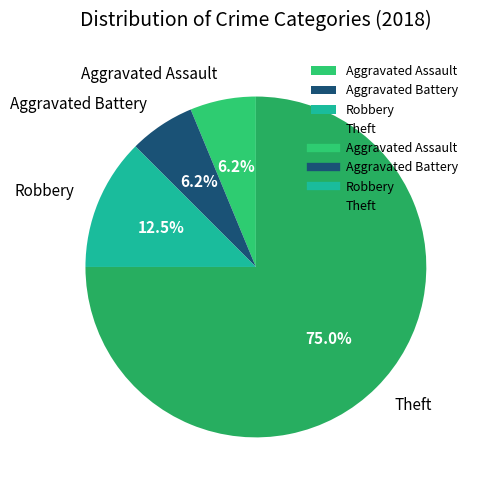

What is the largest slice in the pie chart?

Theft